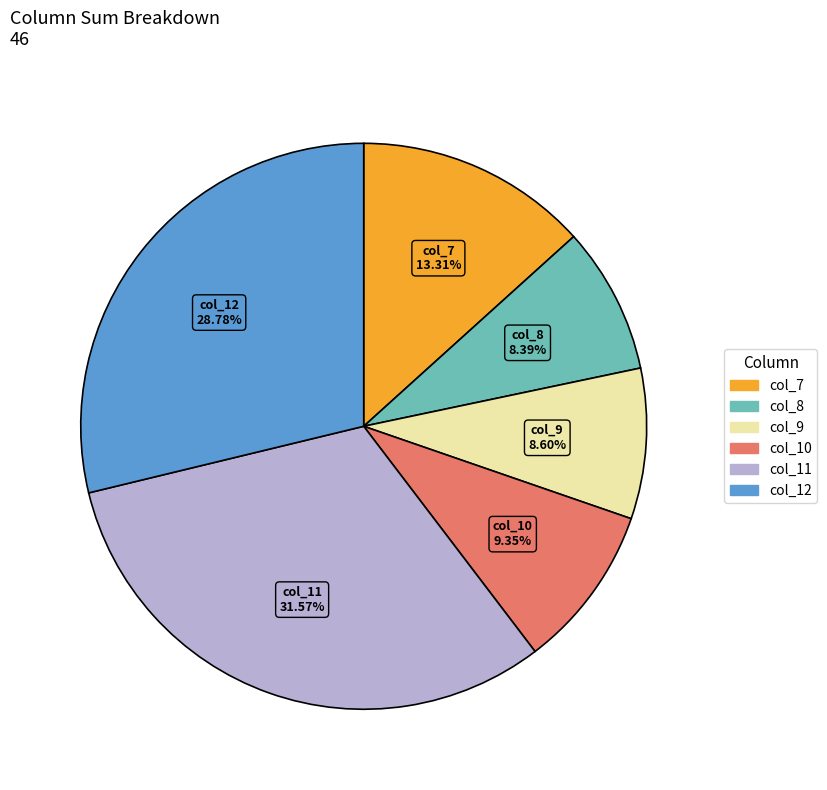

Which category has the biggest portion of the pie?

col_11